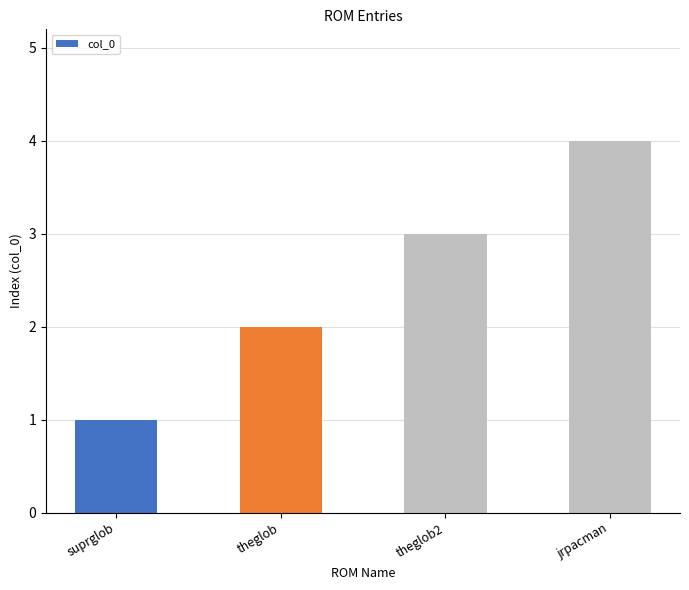

What is the value of the 1st bar from the left?

1